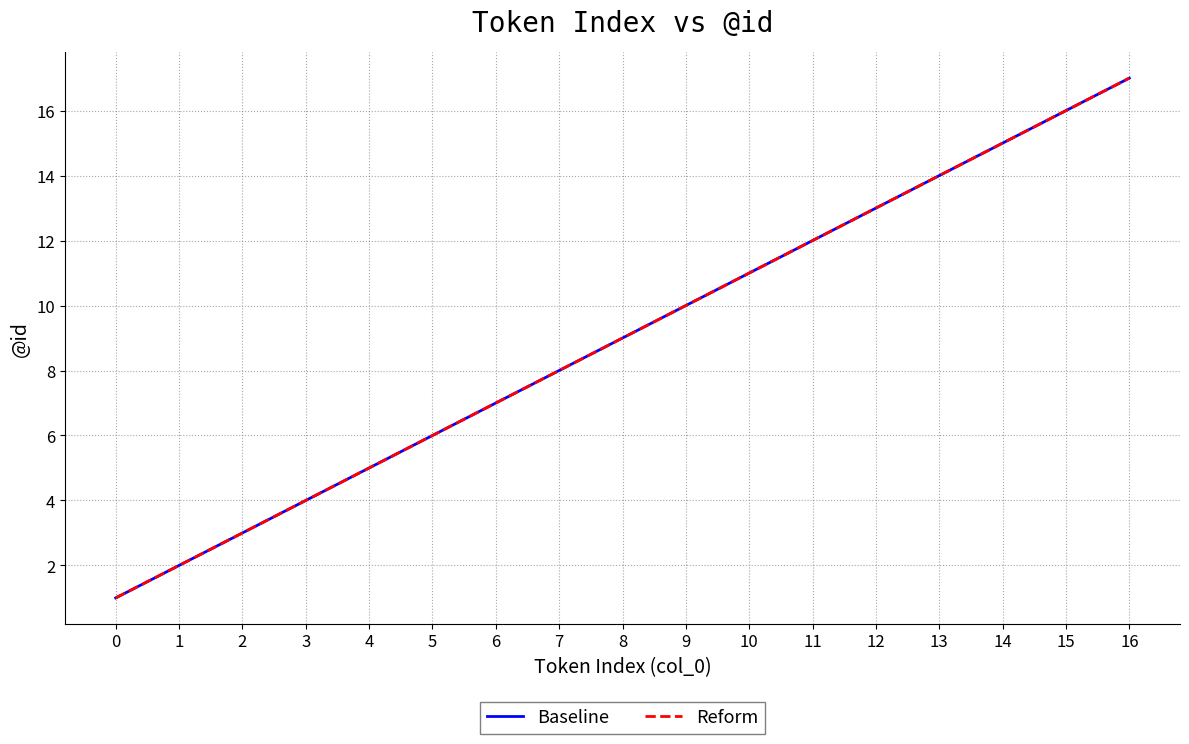

Is this an area chart (filled region under the line)?

No